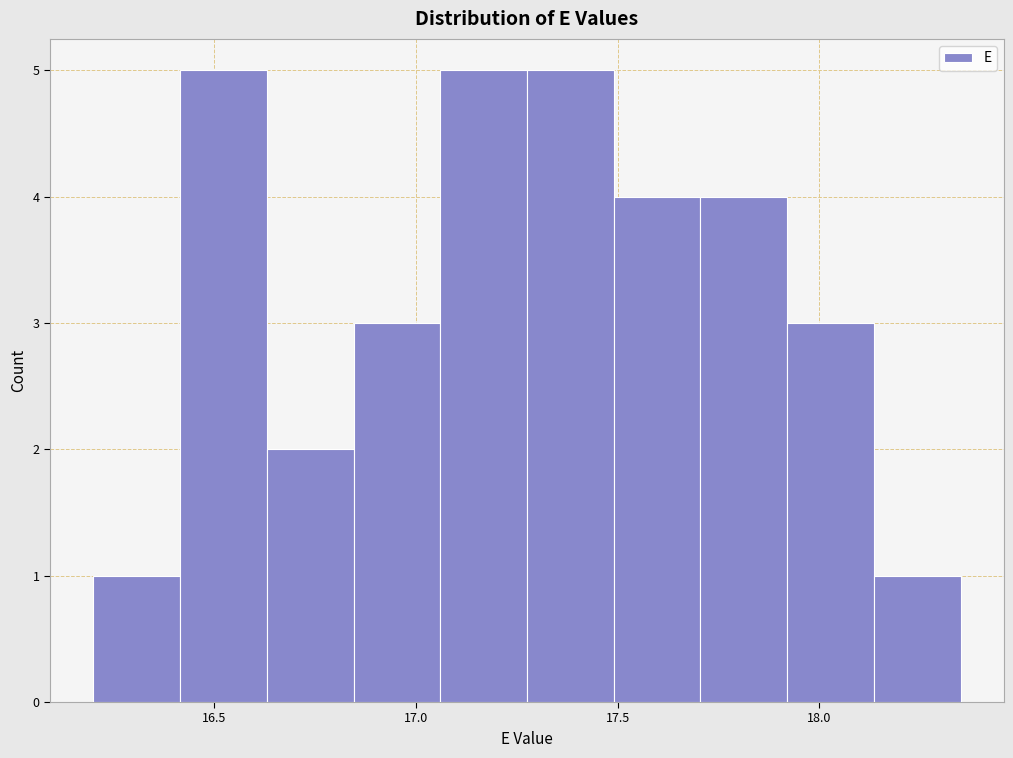

Reading left to right, list every bar in this chart as the range it spans on the x-axis followed by its height. Neither the bar edges nor the heights are printed on the chart, so give them approximately, as read against the axes.

16.200 to 16.415: 1
16.415 to 16.630: 5
16.630 to 16.845: 2
16.845 to 17.060: 3
17.060 to 17.275: 5
17.275 to 17.490: 5
17.490 to 17.705: 4
17.705 to 17.920: 4
17.920 to 18.135: 3
18.135 to 18.350: 1